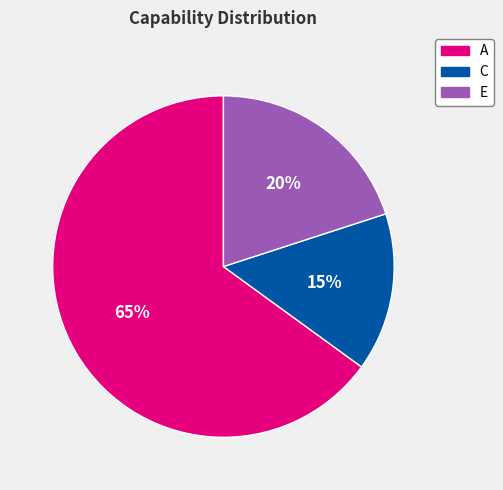

Does any single category account for the majority?

Yes